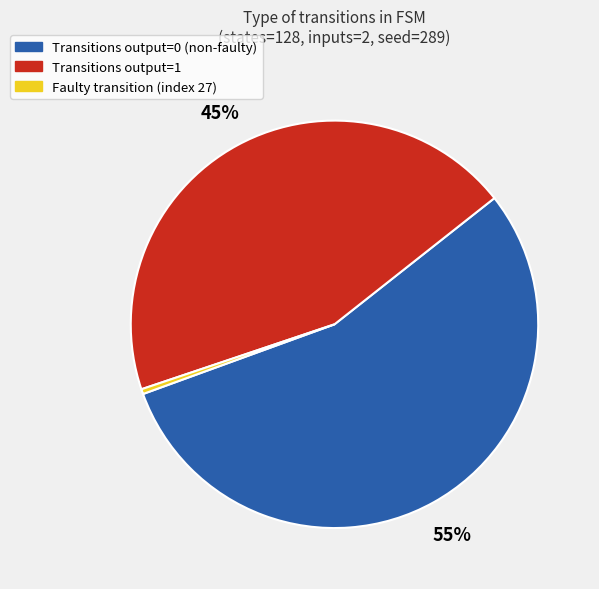

Which slice represents more than half of the pie?

Transitions output=0 (non-faulty)